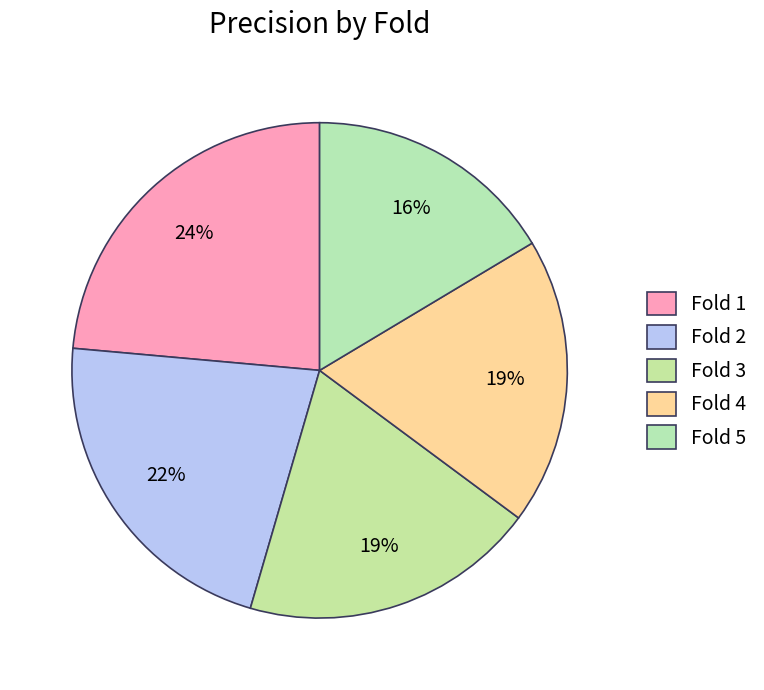

How many slices are in this pie chart?

5